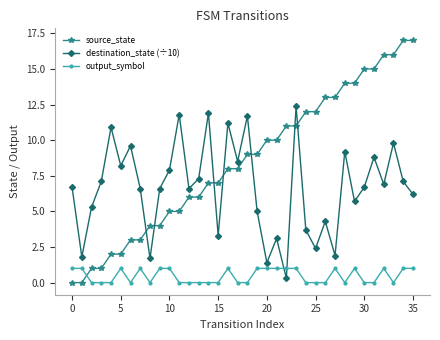

Which series has the widest spread of values?

source_state